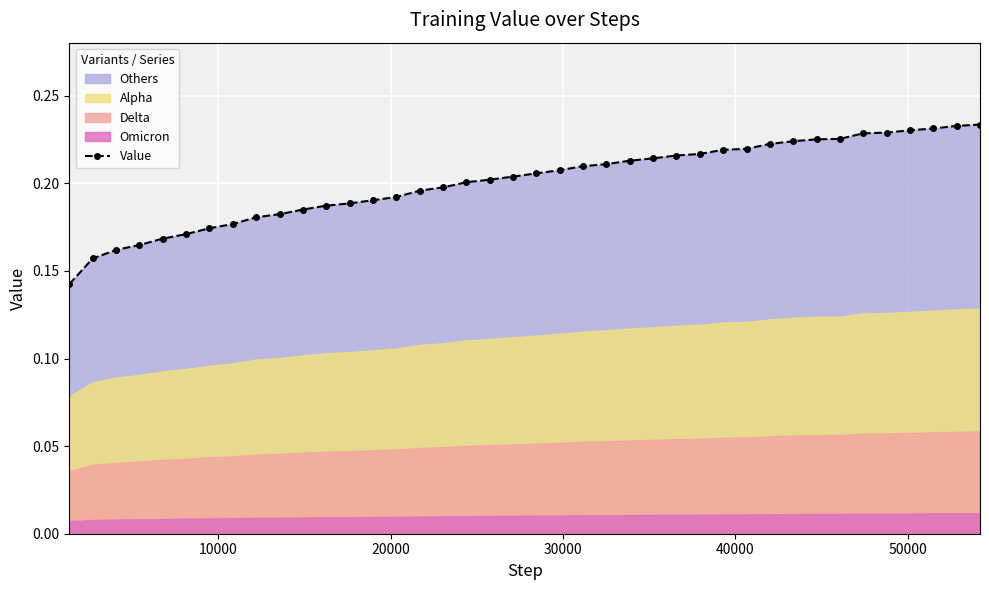

Count the Value values in the range 0 to 1.

40